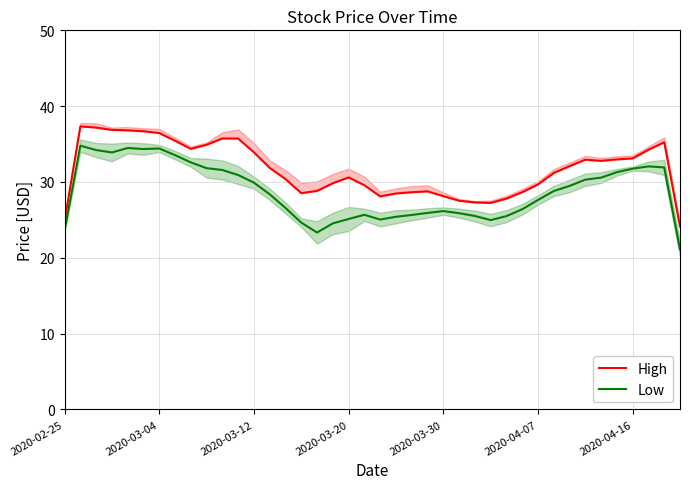

The value of Low at 2020-03-30 is 26.2. True or false?

True